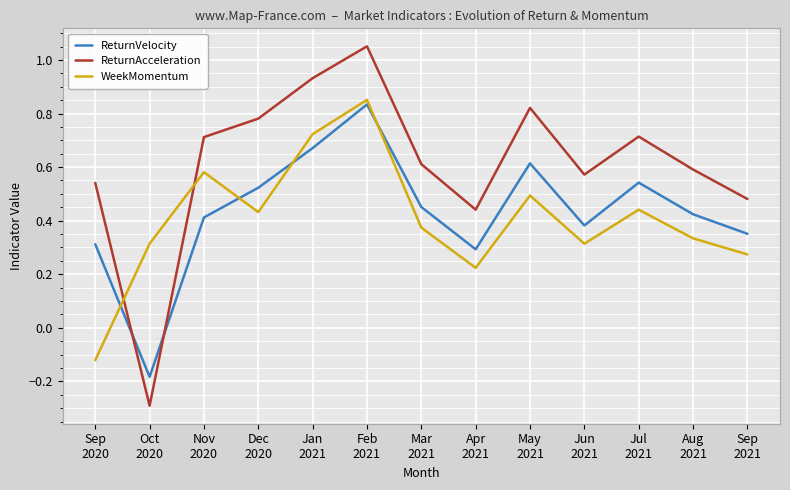

What is the minimum value shown in the chart?

-0.3